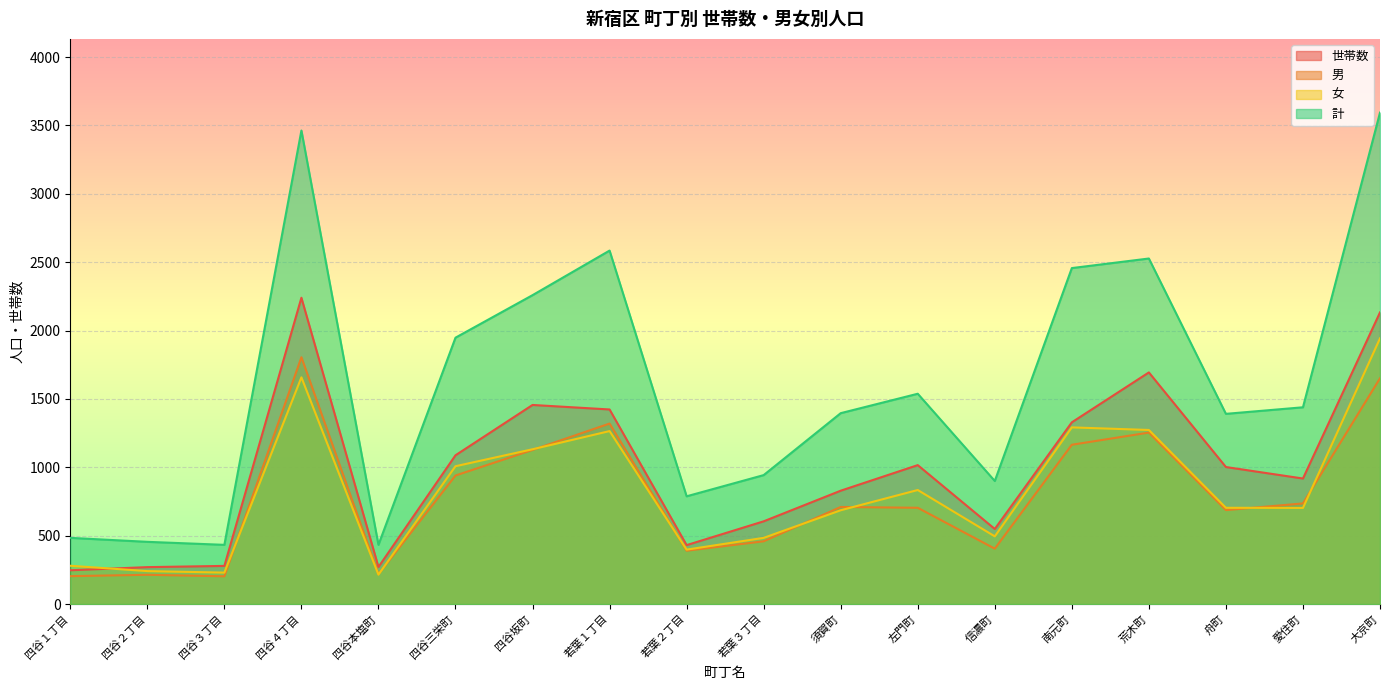

Read the 男 value at 四谷３丁目, to the nearest 100.

200